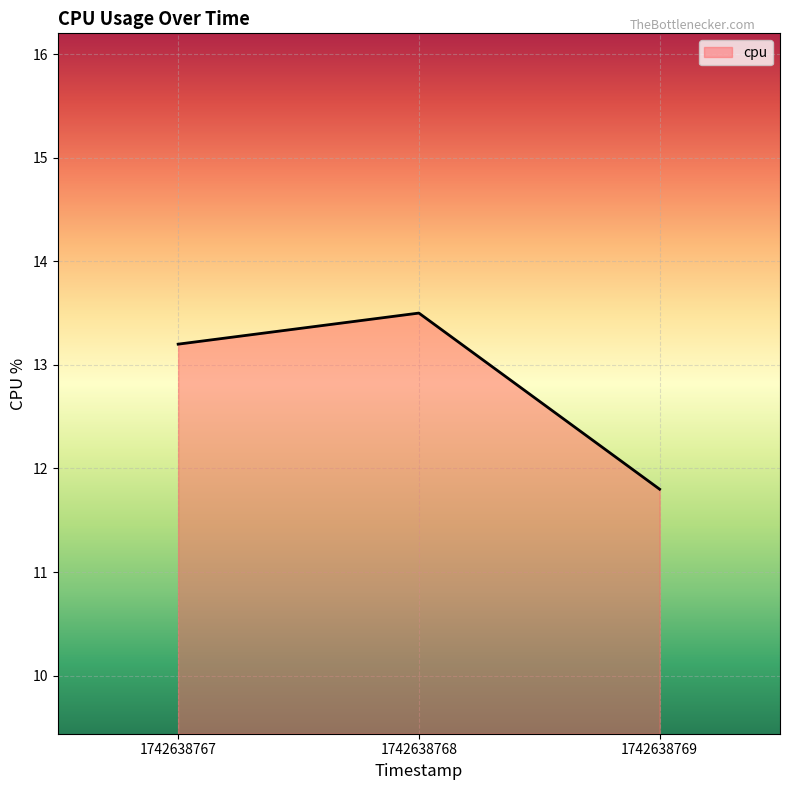

What is the average value?

12.8